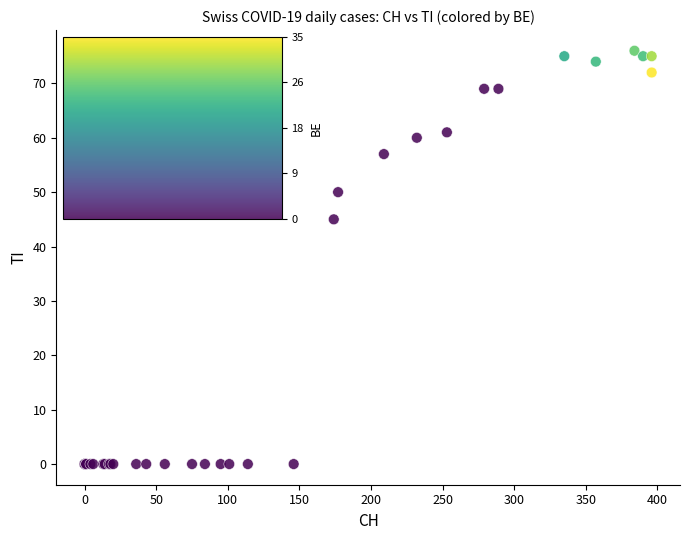

What Y value in the scatter plot is closest to 38?

45